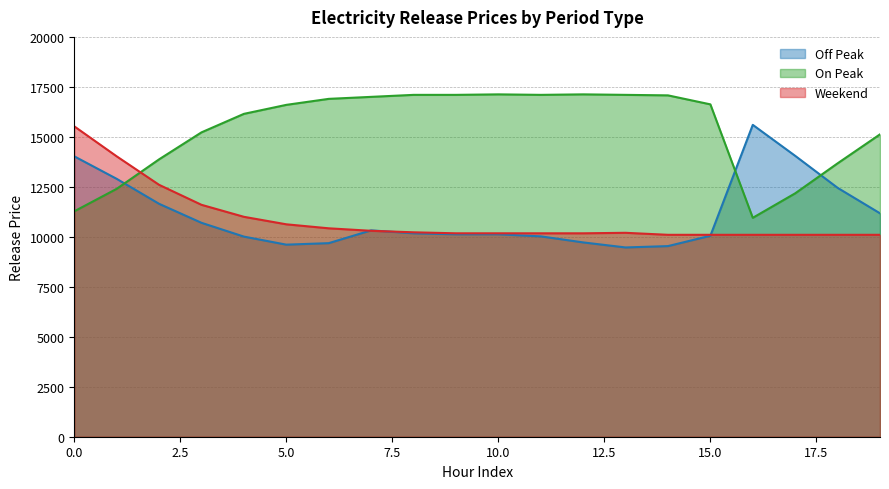

Which category has the lowest value in the On Peak series?

16